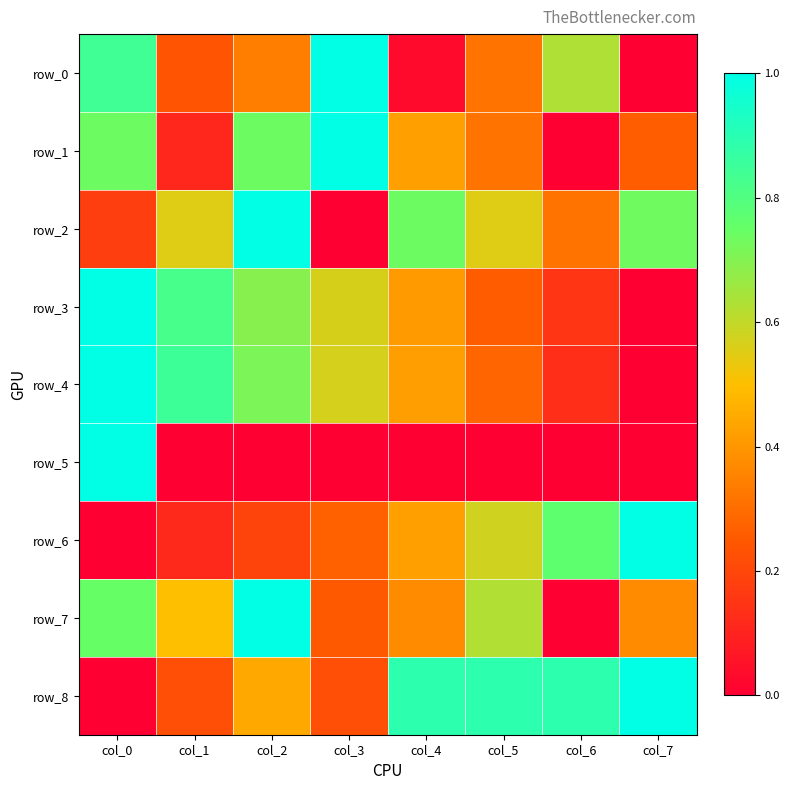

The value of row_1 at col_2 is 0.7. True or false?

True